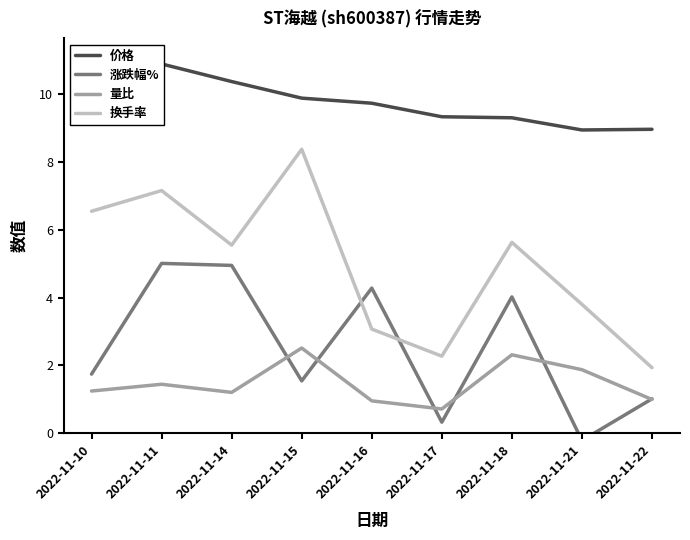

True or false: 量比 and 换手率 intersect in this chart.

False